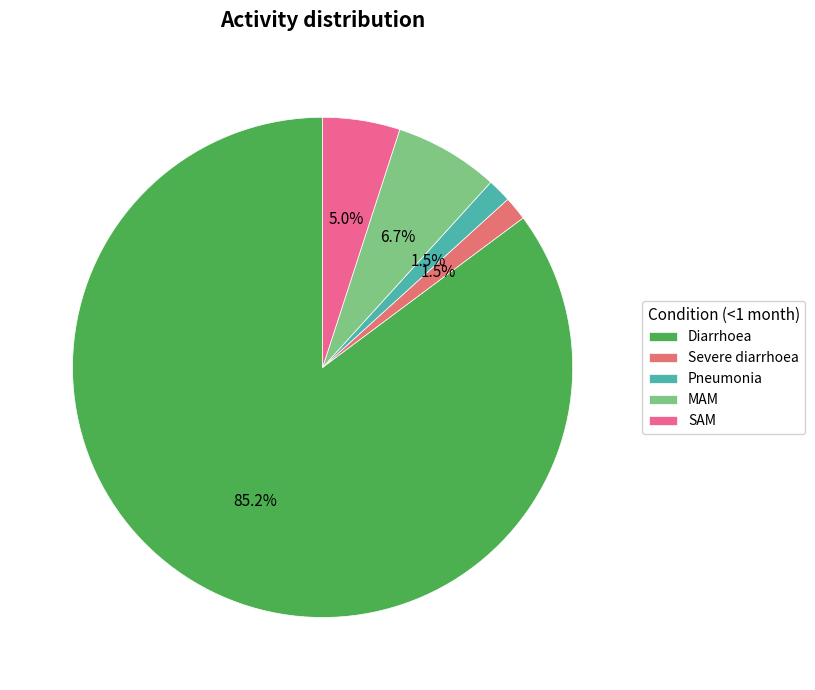

Which slice represents more than half of the pie?

Diarrhoea